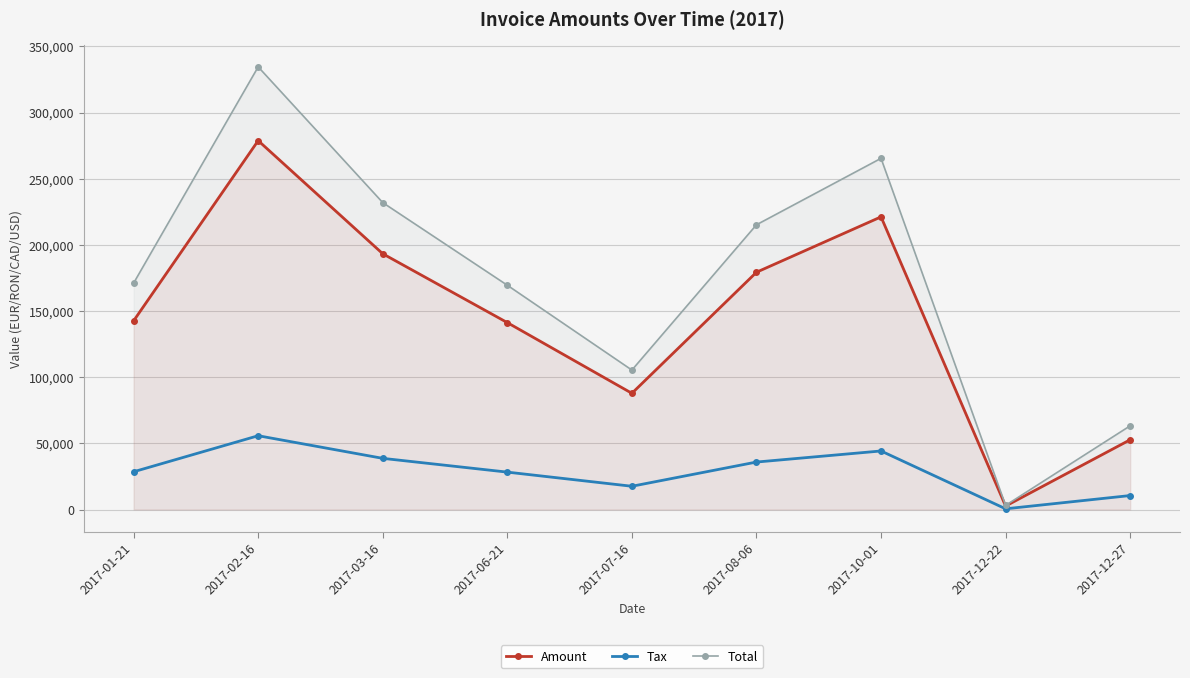

Which category has the lowest value in the Tax series?

2017-12-22